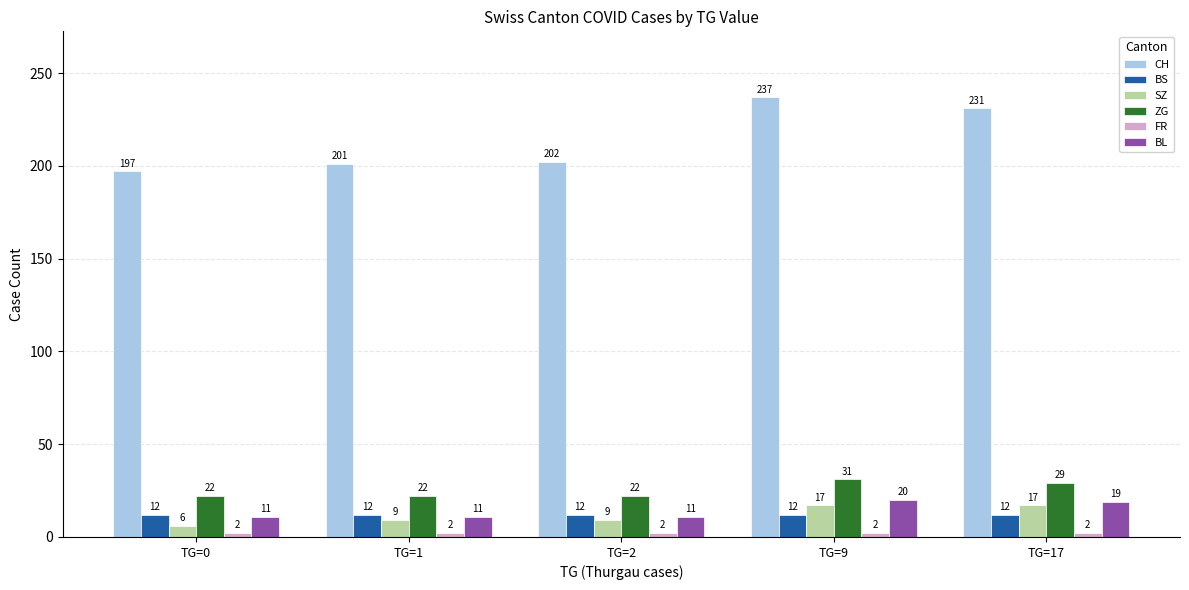

How many bars are there in total?

30